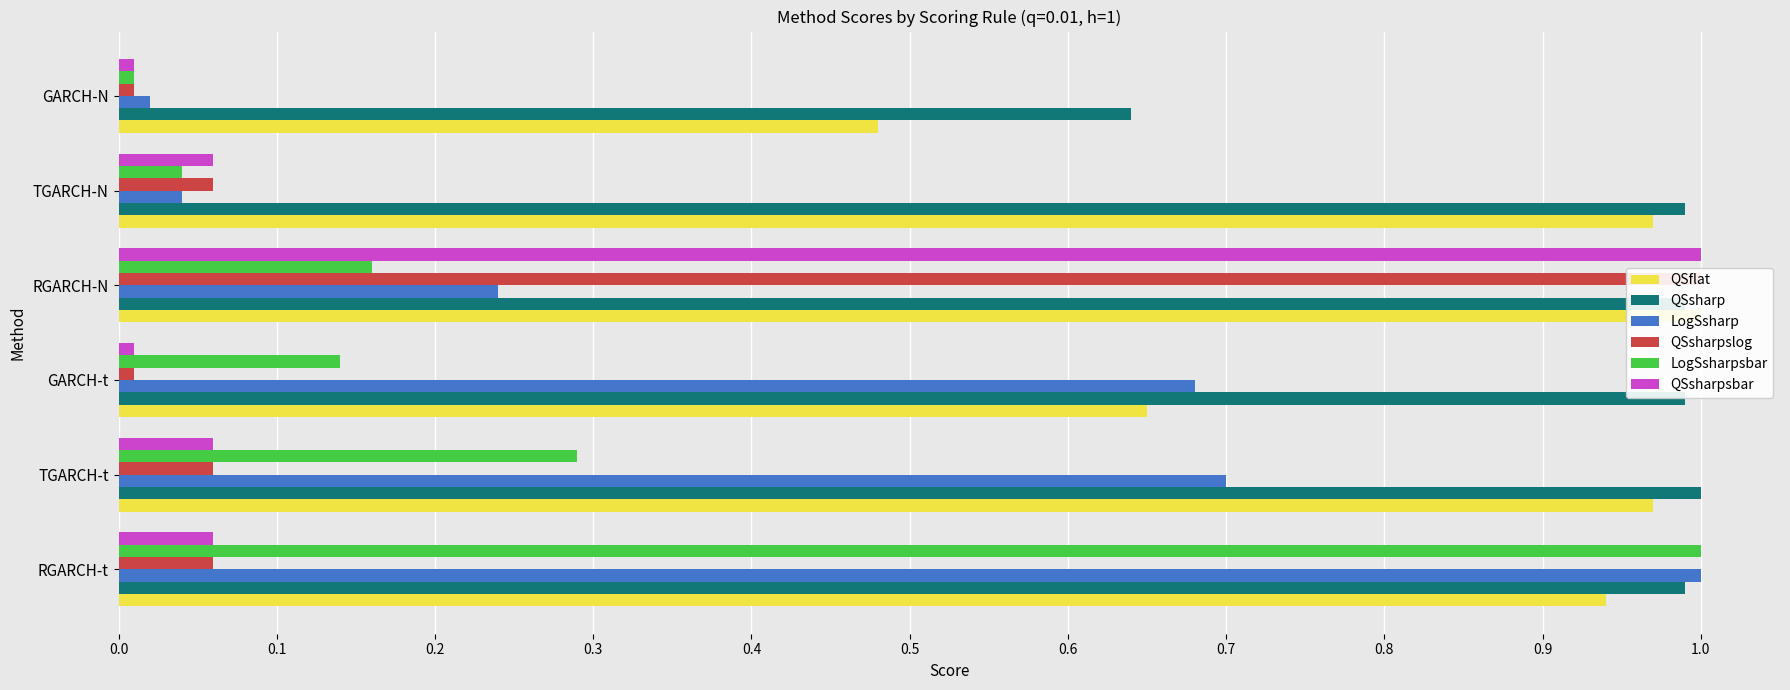

How many bars are there in each group?

6